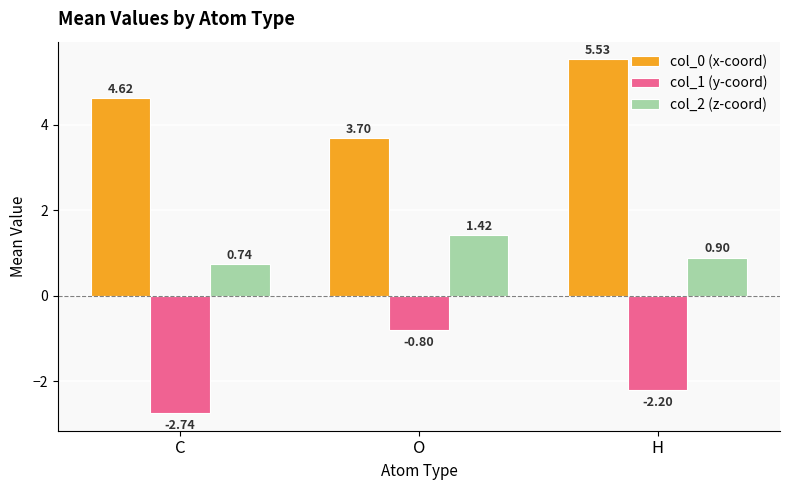

What is the total value across all series at O?

4.3